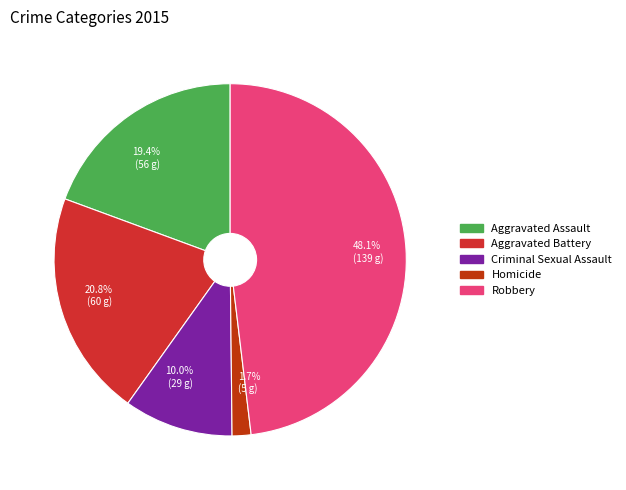

Is 1.7% (5 g) the majority of the pie?

No